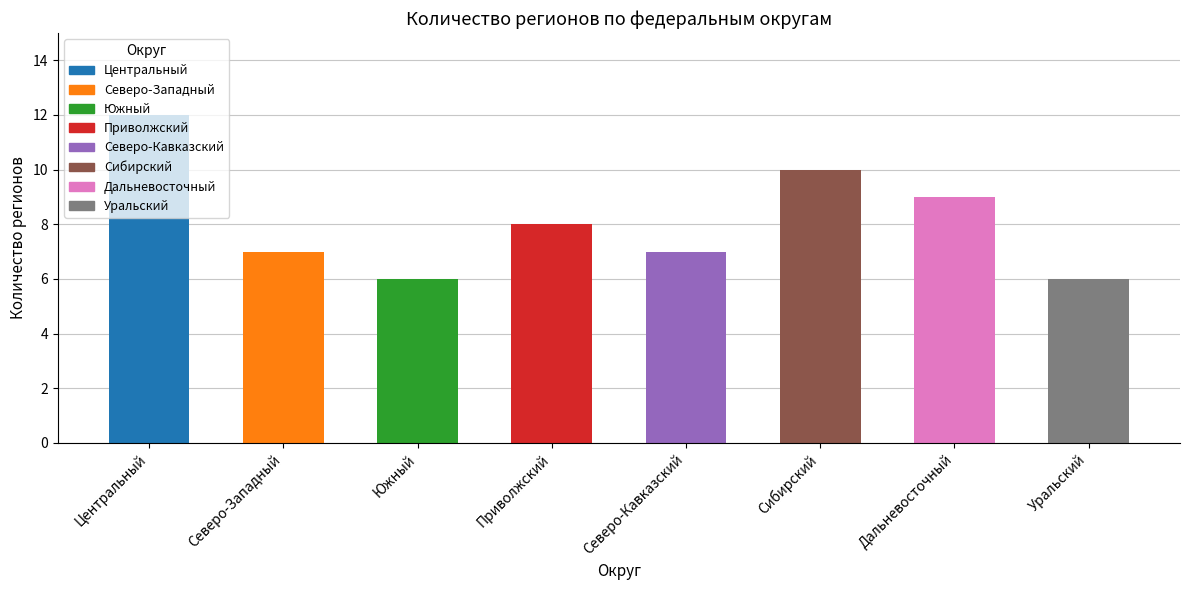

What is the change in value from Центральный to Дальневосточный?

-3